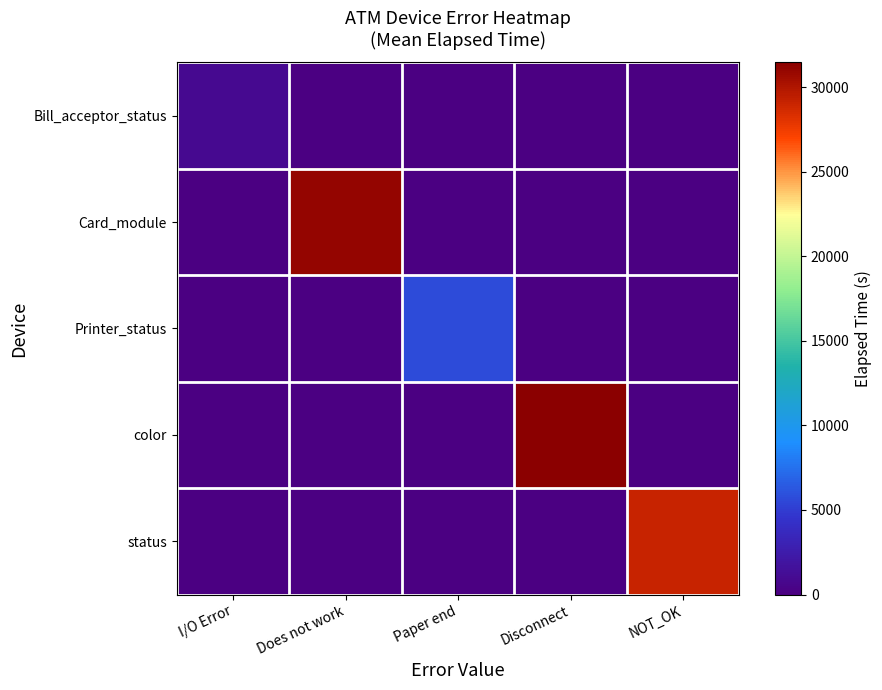

How many distinct data groups are displayed?

5